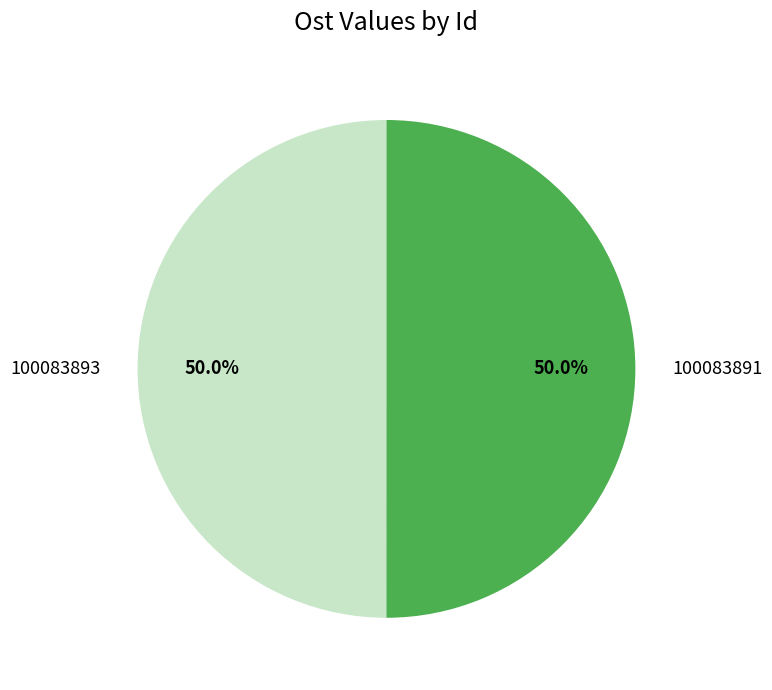

What percentage is the 100083893 slice, to the nearest percent?

50%